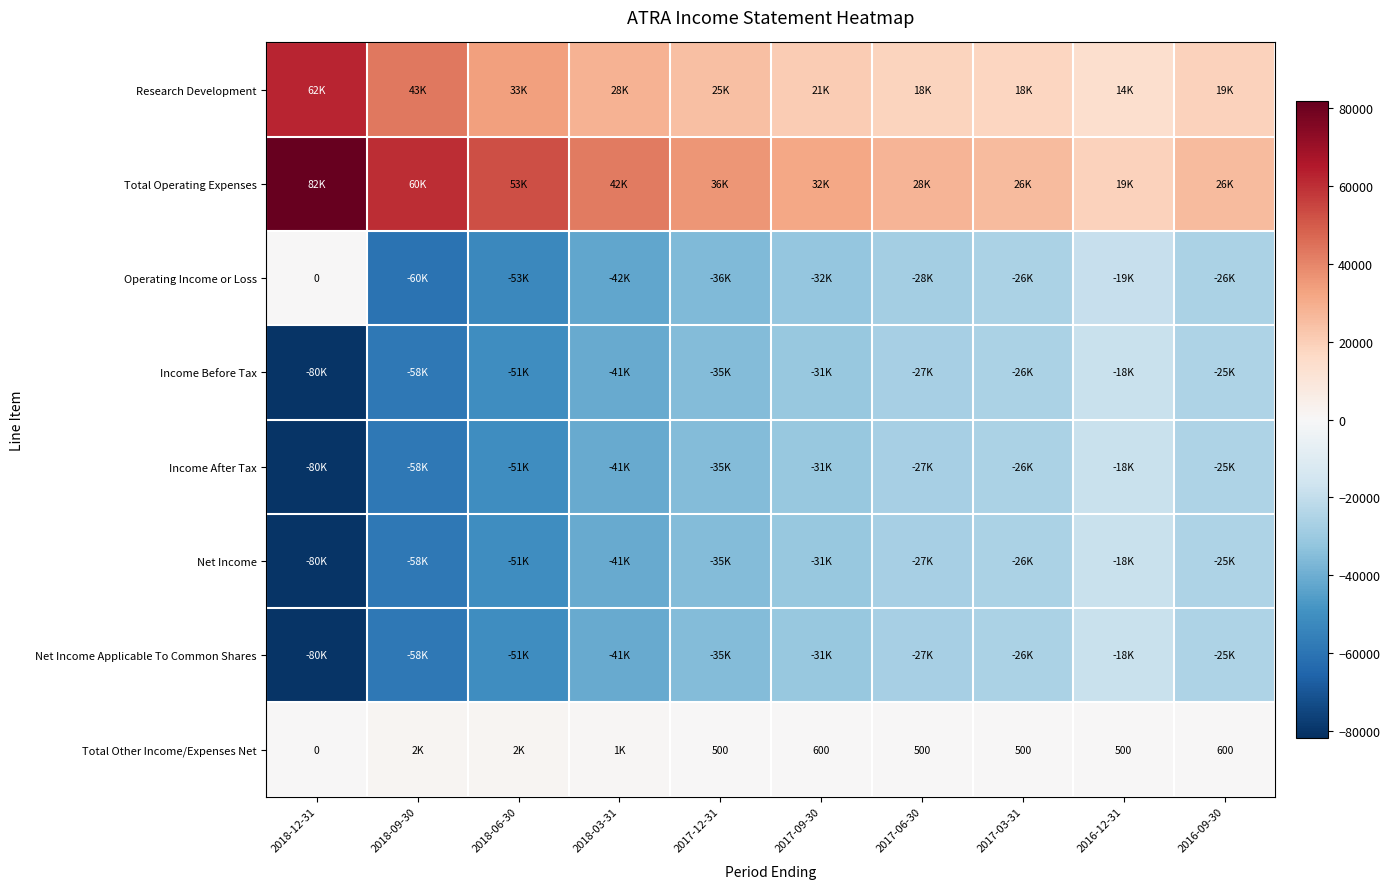

How many values in the Net Income series exceed -31100?

4